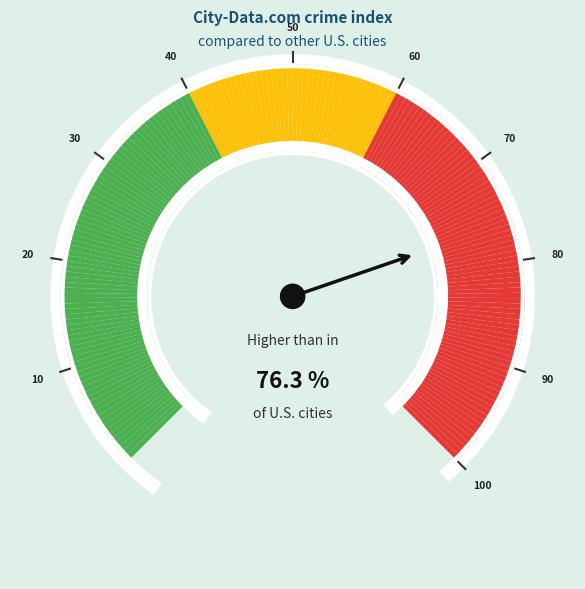

What percentage is the 80 slice, to the nearest percent?

15%